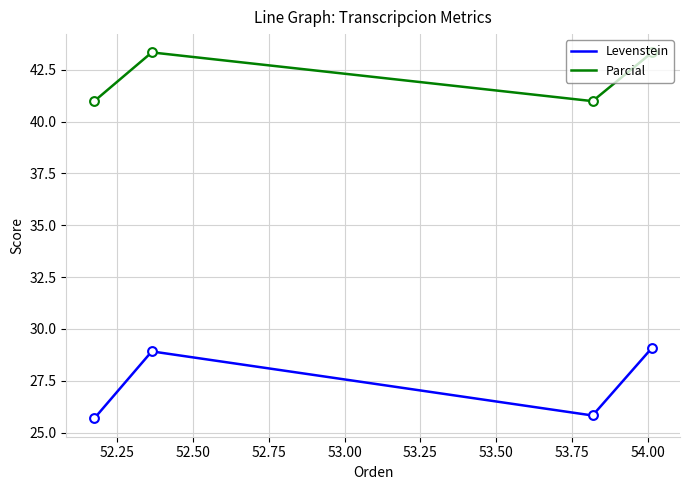

At how many categories does at least one series exceed 30?

4